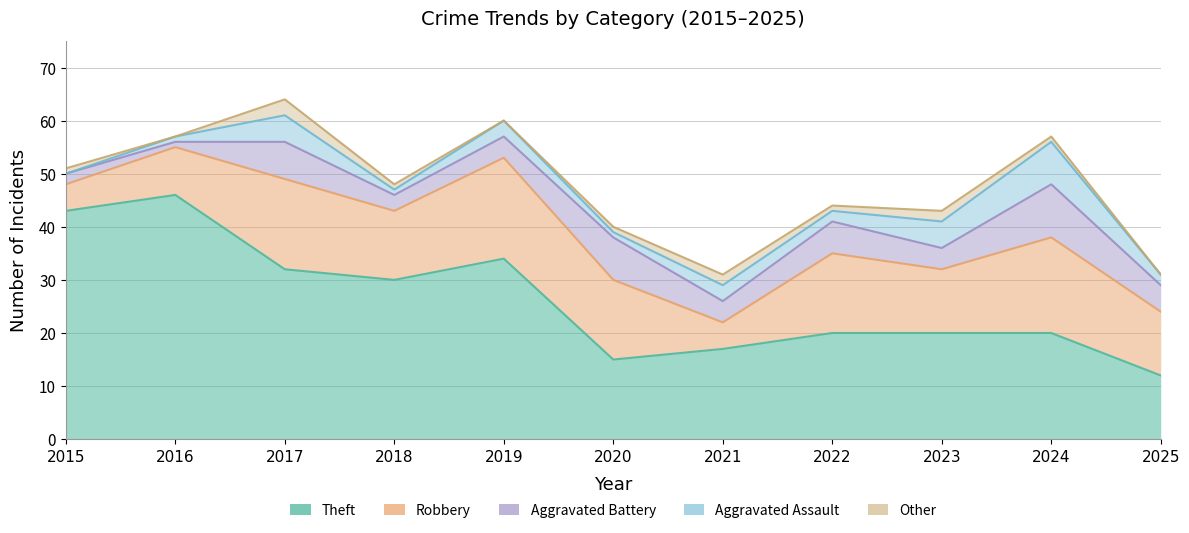

What is the difference between the Aggravated Battery values at 2024 and 2019?

6